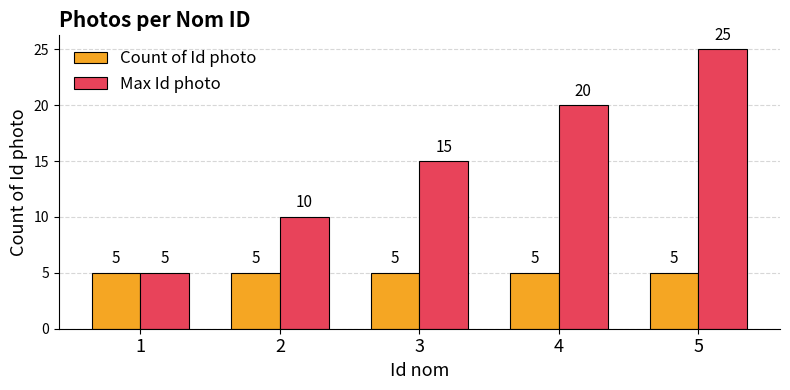

The value of Count of Id photo at 3 is 2. True or false?

False